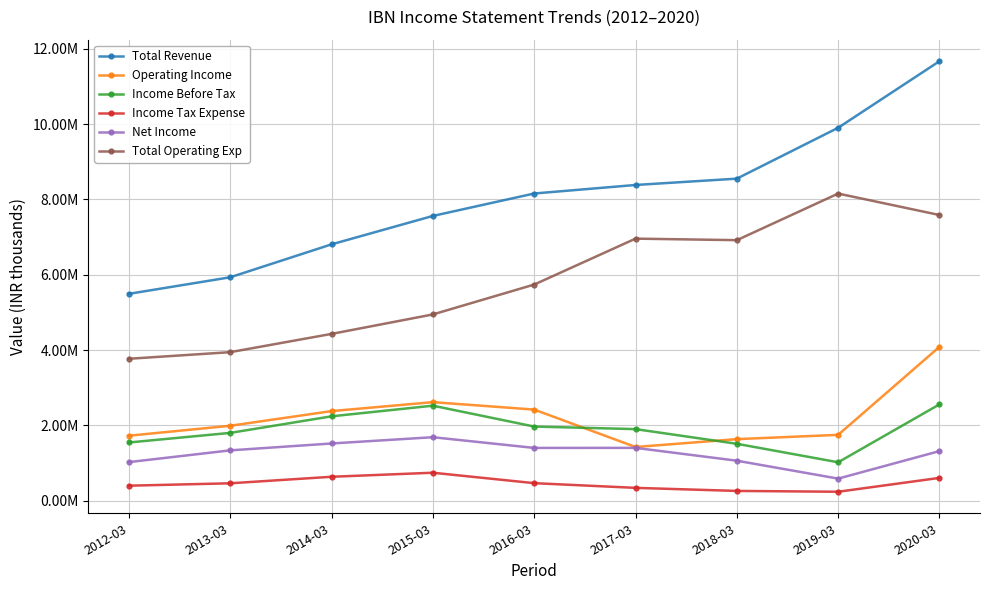

Which series has the widest spread of values?

Total Revenue